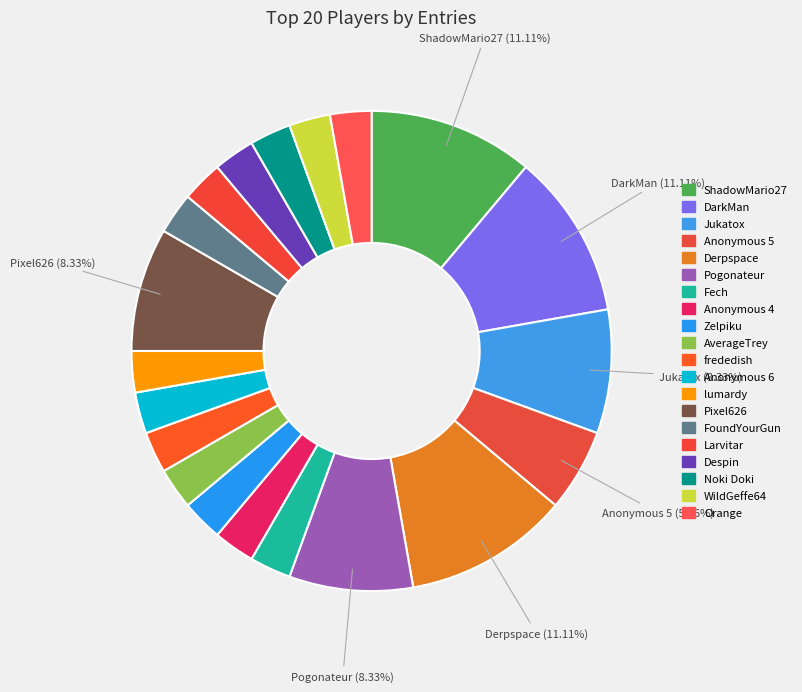

How many segments does this pie chart have?

20